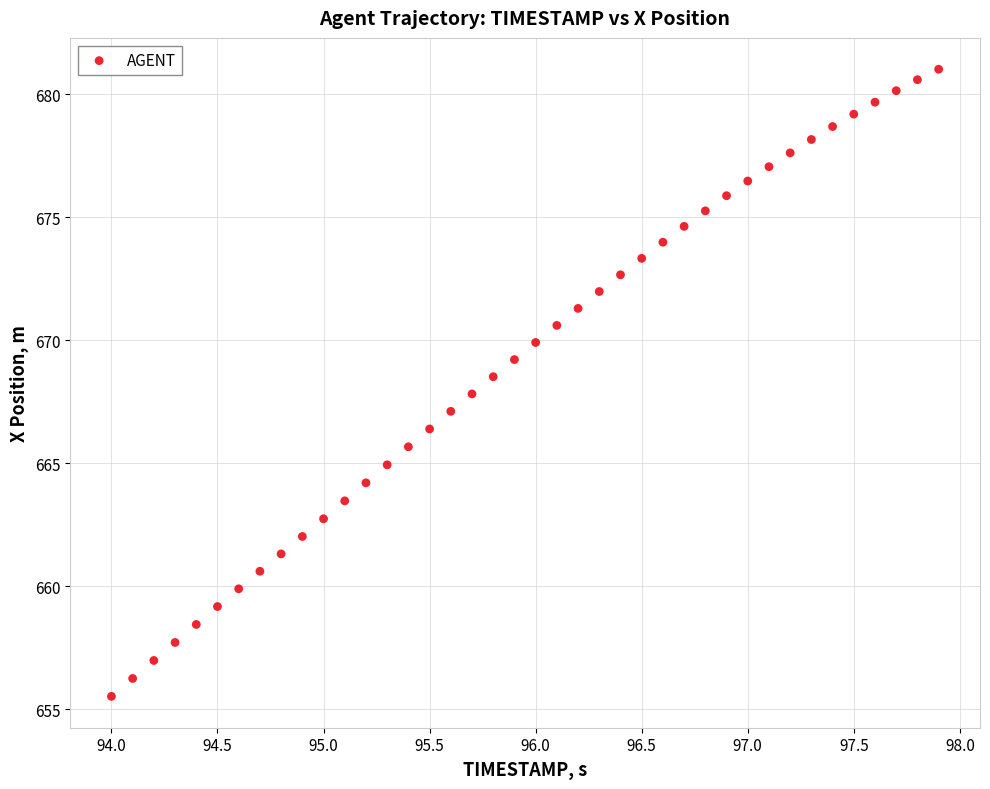

What is the range of Y values (max minus min)?

25.5